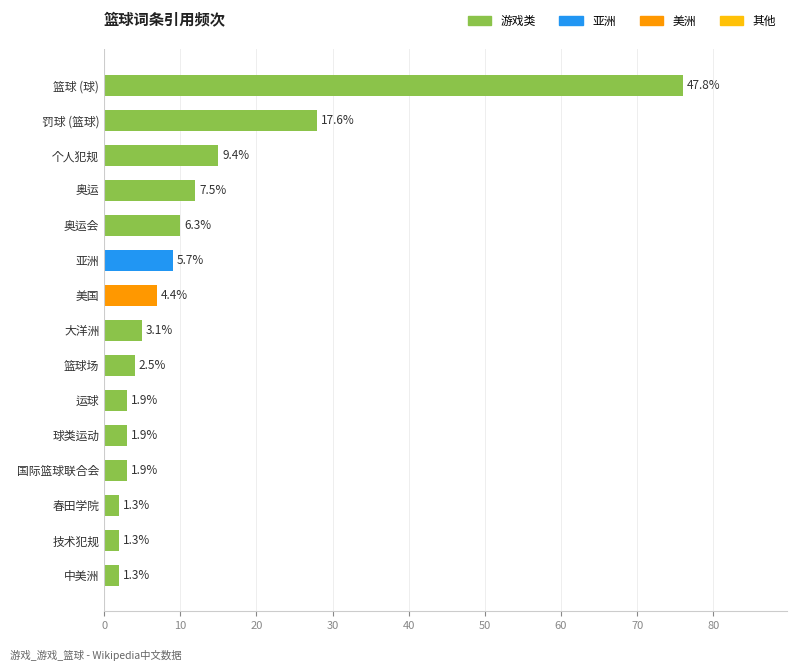

Does the chart contain any negative values?

No